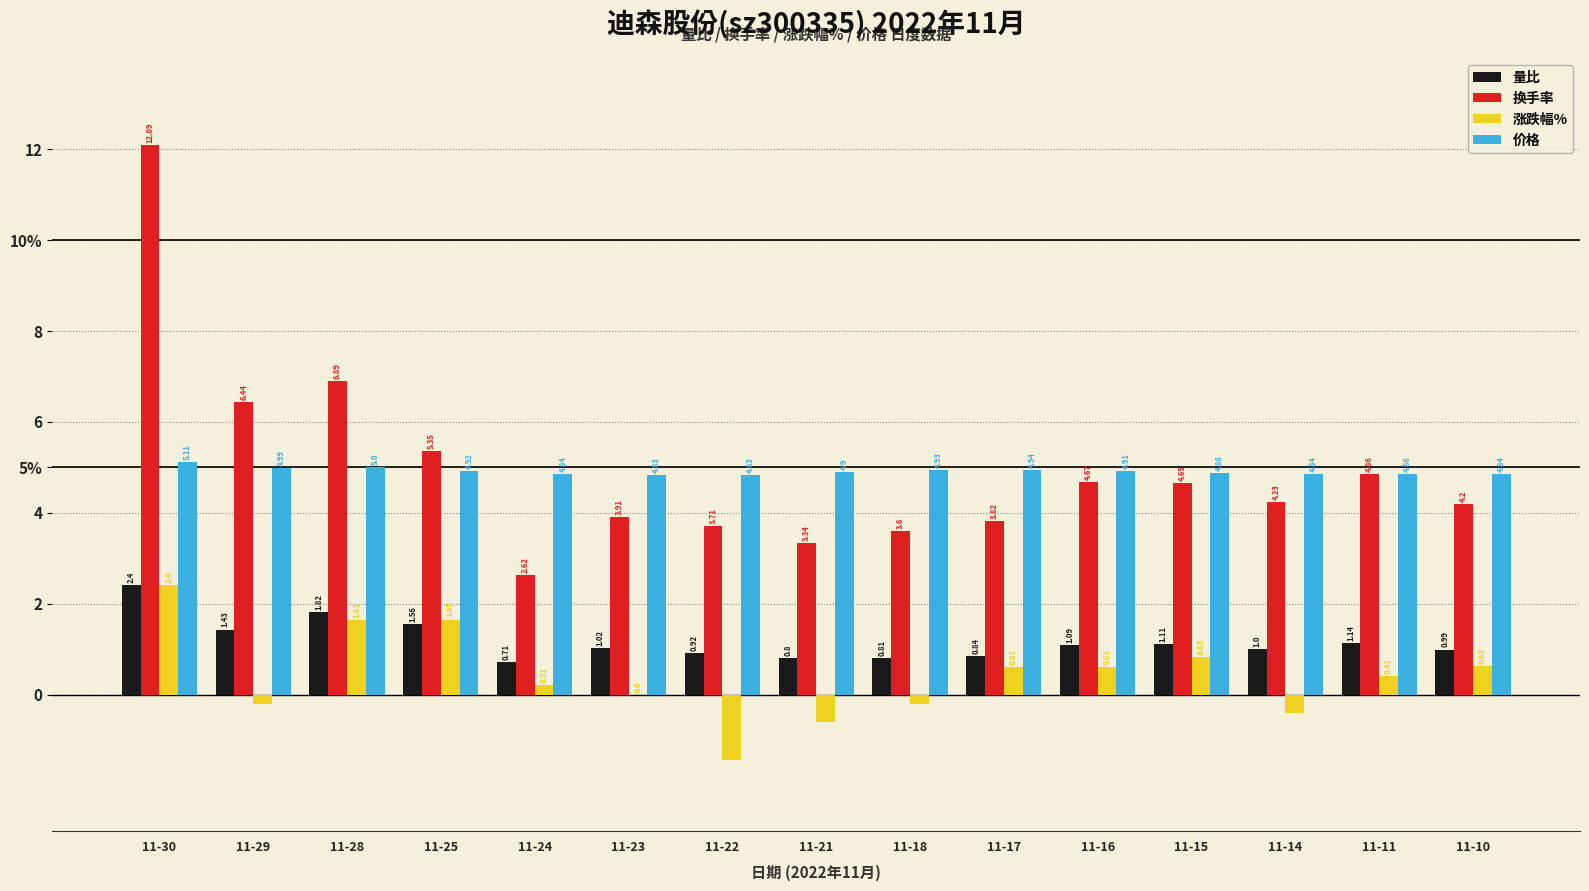

The 换手率 series shows 3.8 at 11-17. True or false?

True